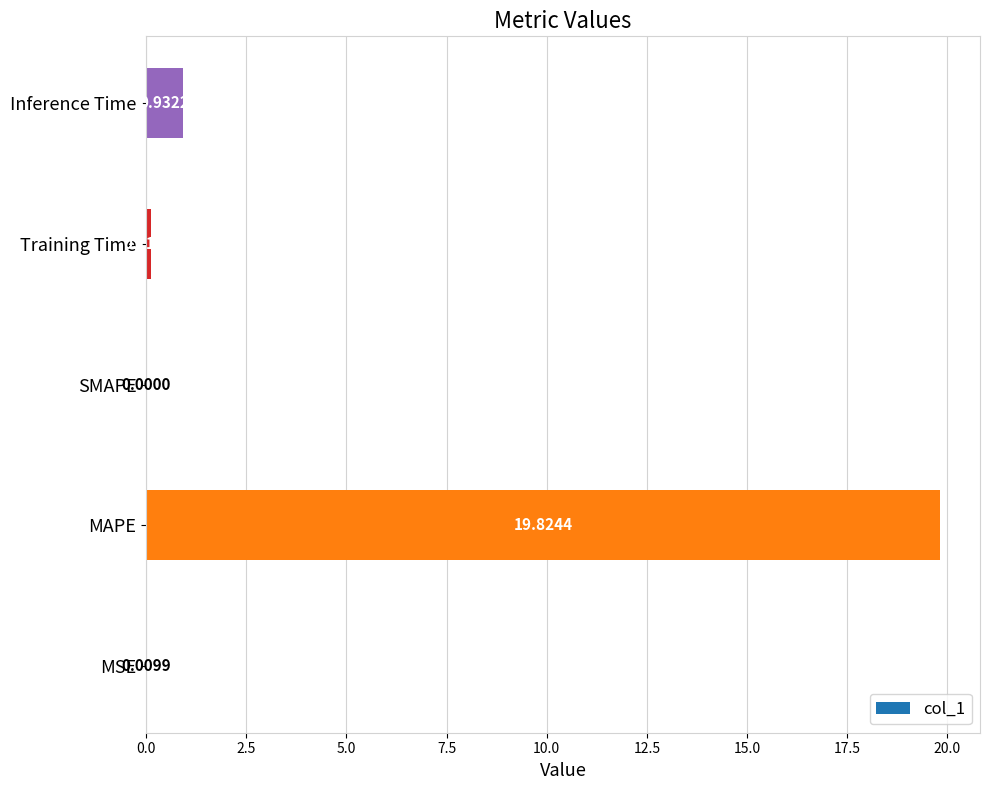

At which category does the chart reach its peak across all series?

MAPE